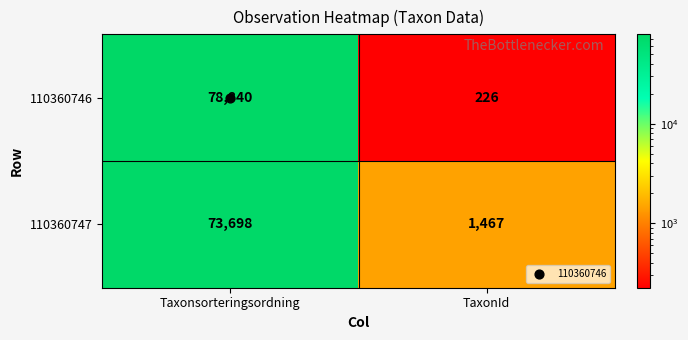

The value of 110360746 at TaxonId is 226. True or false?

True